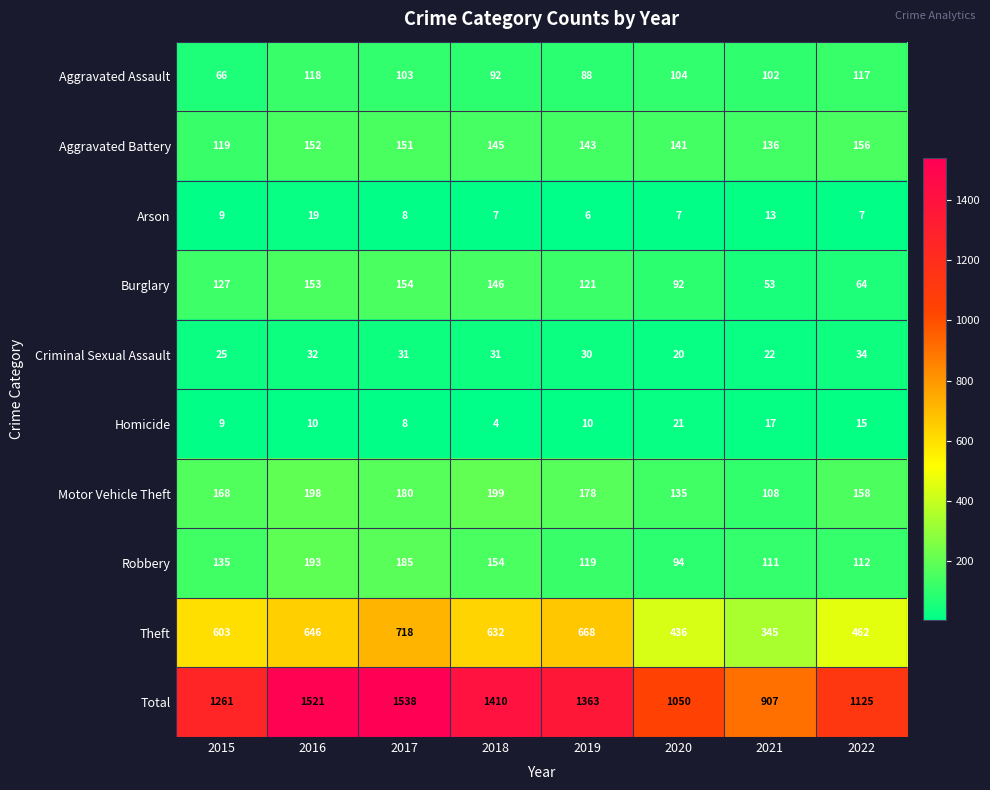

List the series in order of their peak value, lowest first.

Arson, Homicide, Criminal Sexual Assault, Aggravated Assault, Burglary, Aggravated Battery, Robbery, Motor Vehicle Theft, Theft, Total